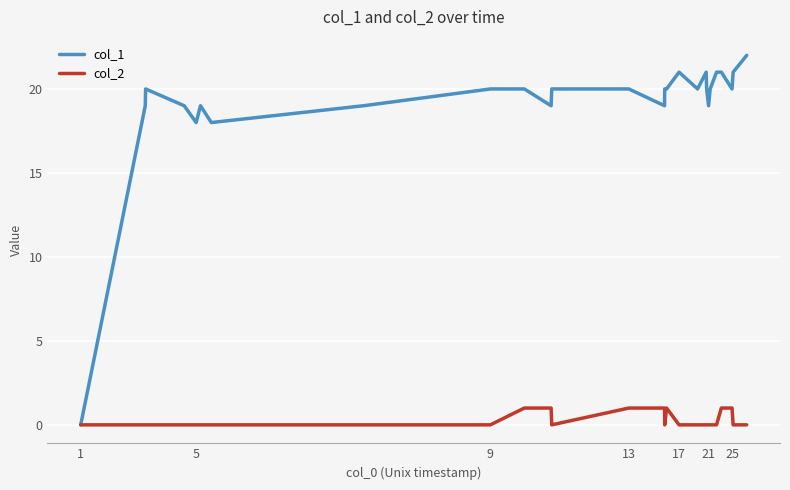

Reading left to right, list all the values displayed in this chart.

col_1: 0	19	20	19	18	19	18	19	20	20	19	20	20	19	20	20	21	20	21	20	19	20	21	21	20	21	22
col_2: 0	0	0	0	0	0	0	0	0	1	1	0	1	1	0	1	0	0	0	0	0	0	0	1	1	0	0